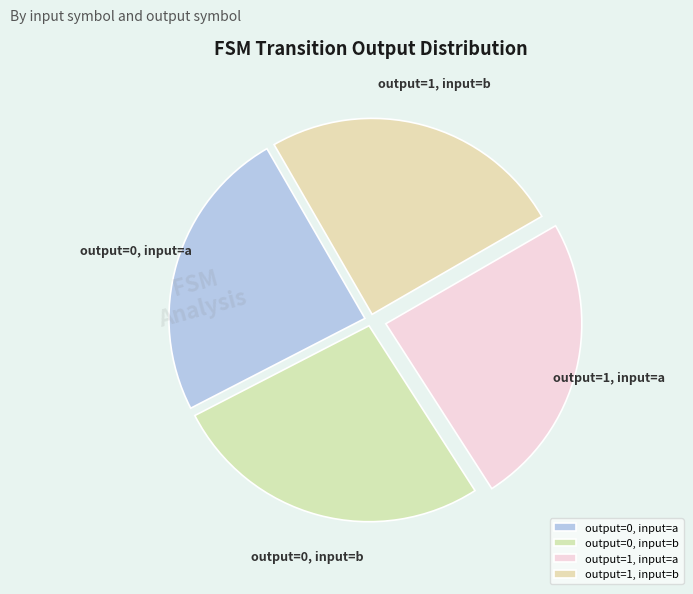

How many segments does this pie chart have?

4